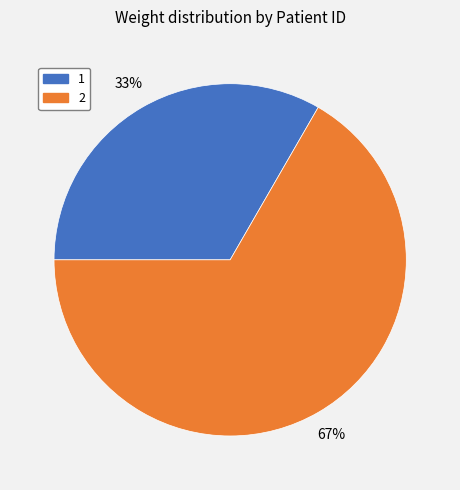

Is there a majority slice in this chart?

Yes